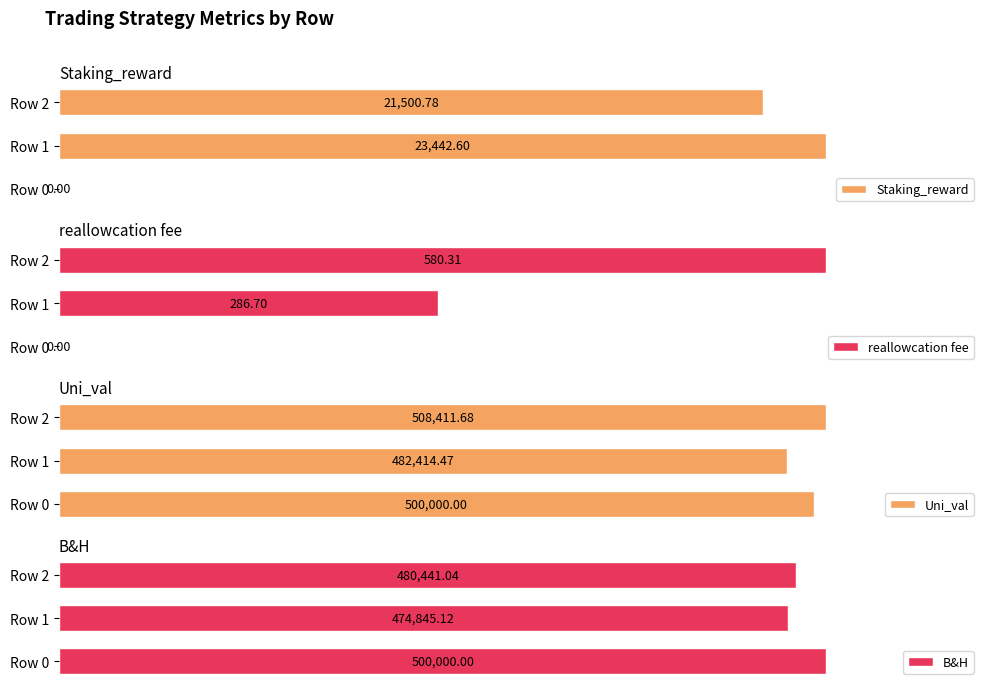

Rank the categories by Staking_reward value from highest to lowest.

Row 1, Row 2, Row 0